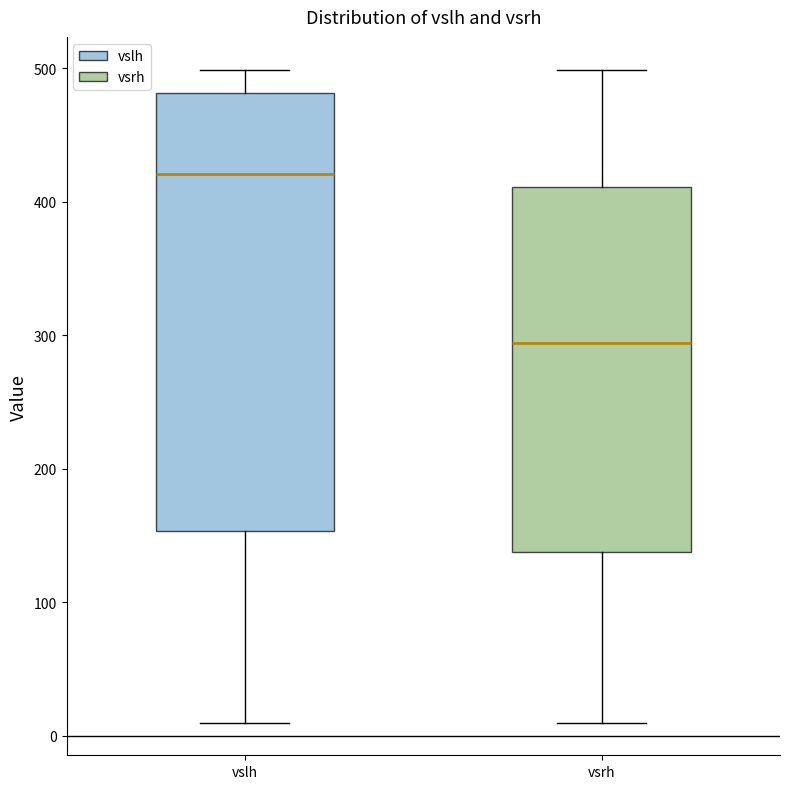

Reading left to right, read every box against the y-axis: the position of its median line, the range the box covers, and the ends of its whiskers. The values are not printed on the chart, so give them approximately, as read against the axis.

vslh: median 420, box 150 to 480, whiskers 10 to 500
vsrh: median 290, box 140 to 410, whiskers 10 to 500